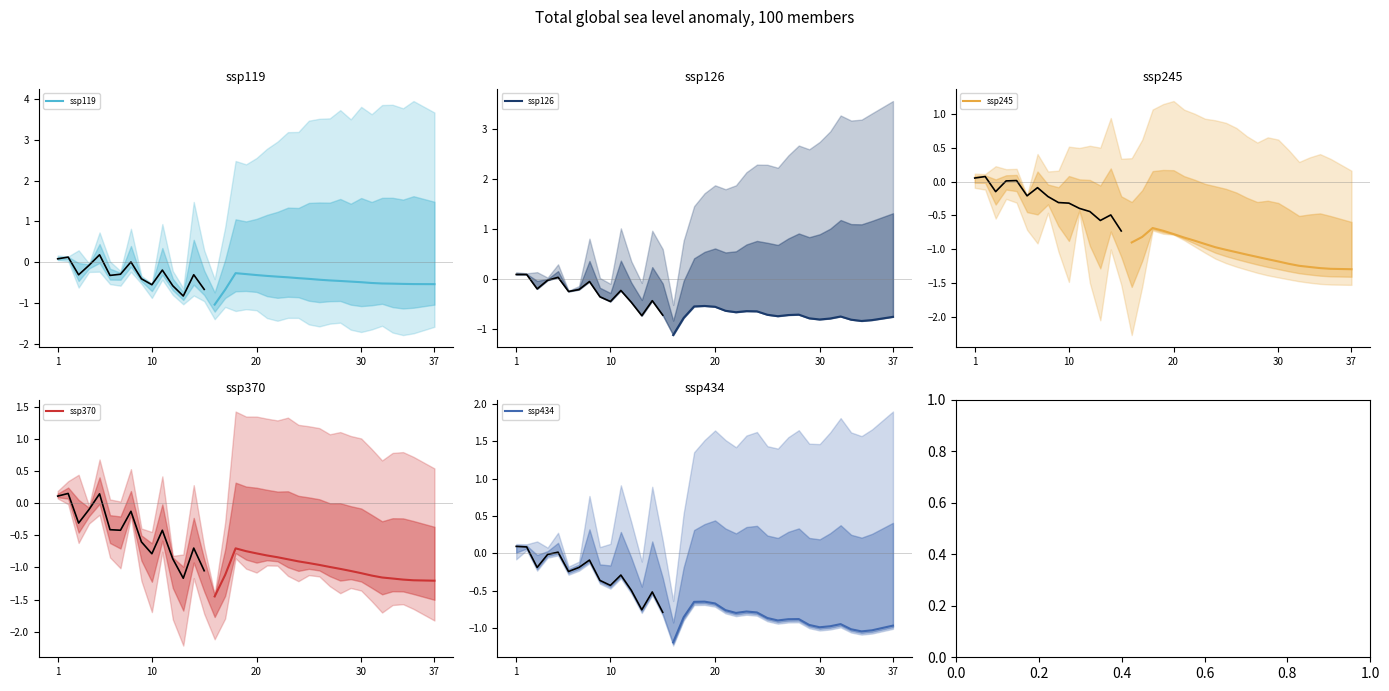

How many interior local peaks does the ssp119 series have?

1